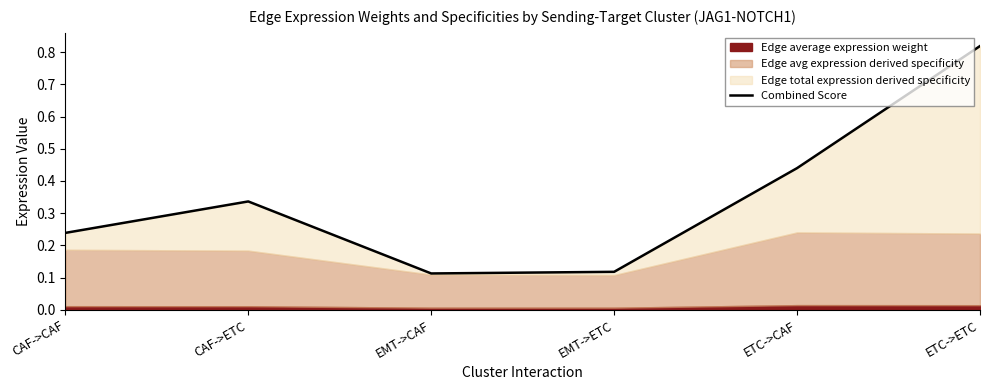

Reading left to right, extract all data points from this chart.

0.2	0.3	0.1	0.1	0.4	0.8